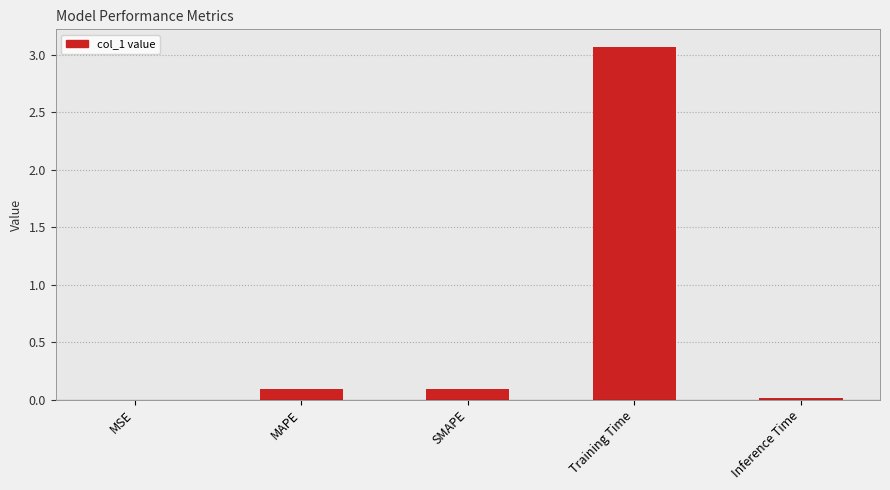

Is it true that the value at MAPE is 0.1?

True